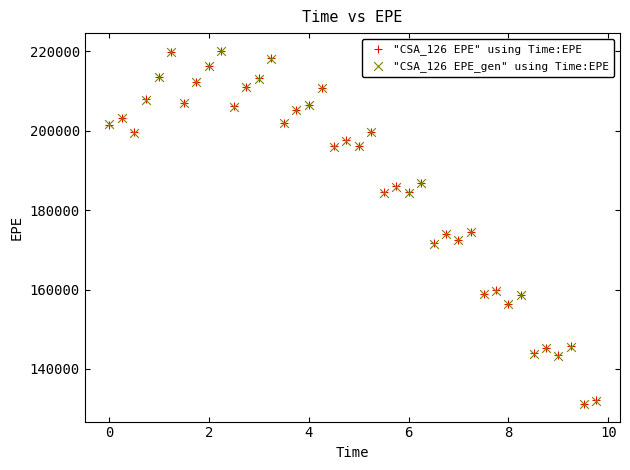

Which series has the widest spread of Y values?

"CSA_126 EPE" using Time:EPE